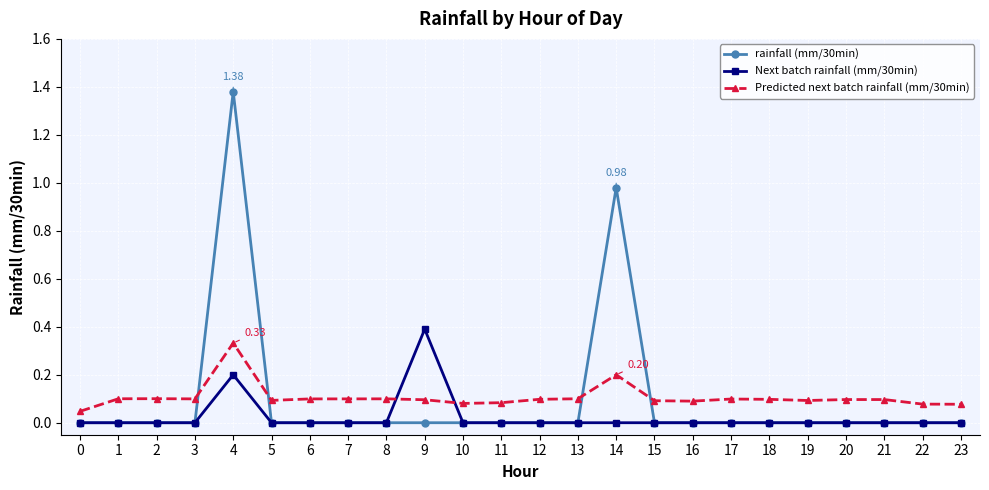

How many intersections are there between Predicted next batch rainfall (mm/30min) and rainfall (mm/30min)?

4